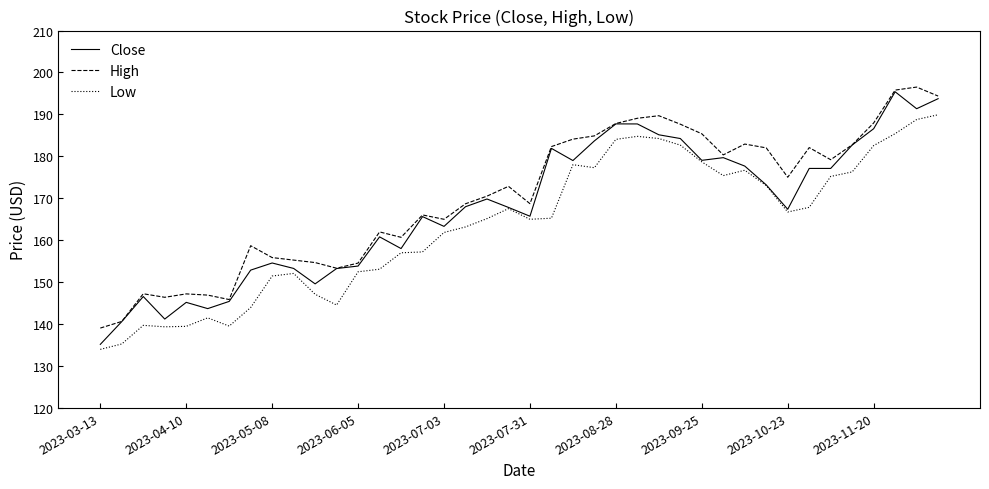

What are all the series names shown in the legend?

Close, High, Low